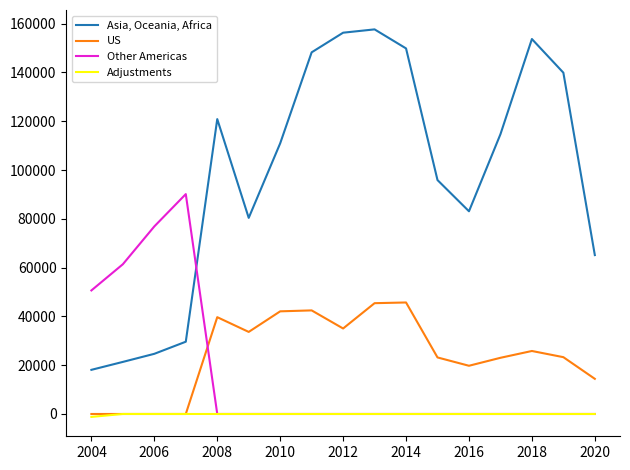

Which series has the largest range (max minus min)?

Asia, Oceania, Africa